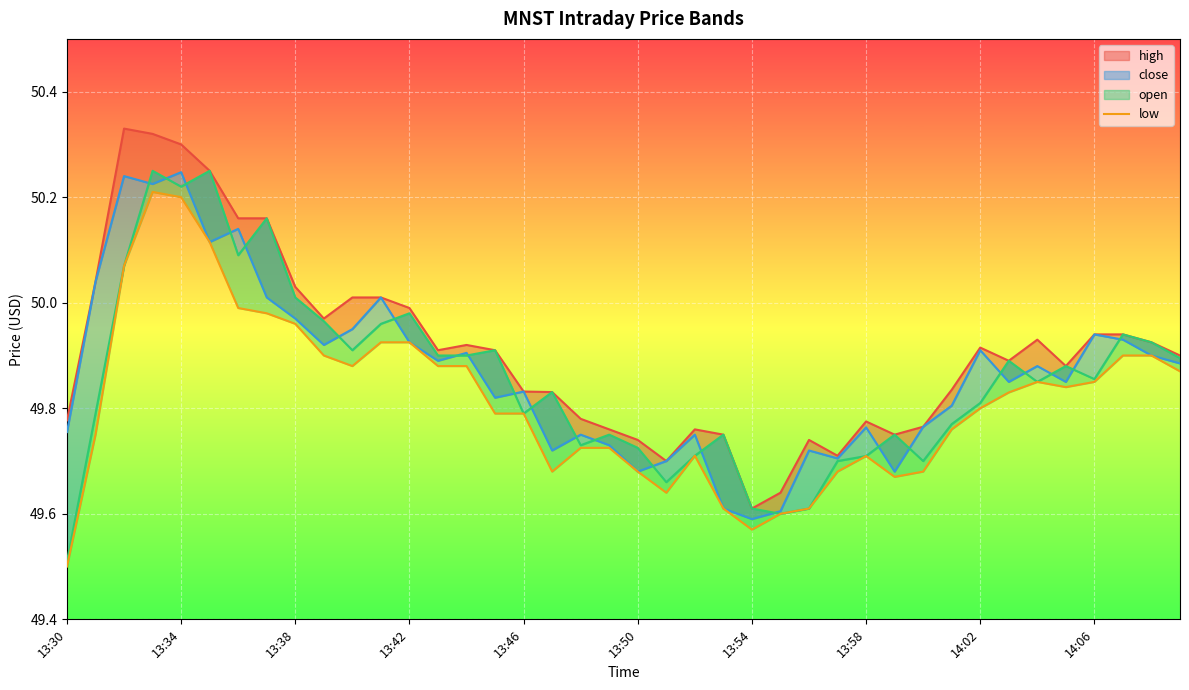

Between 14:02 and 14:06, which is larger?

14:02